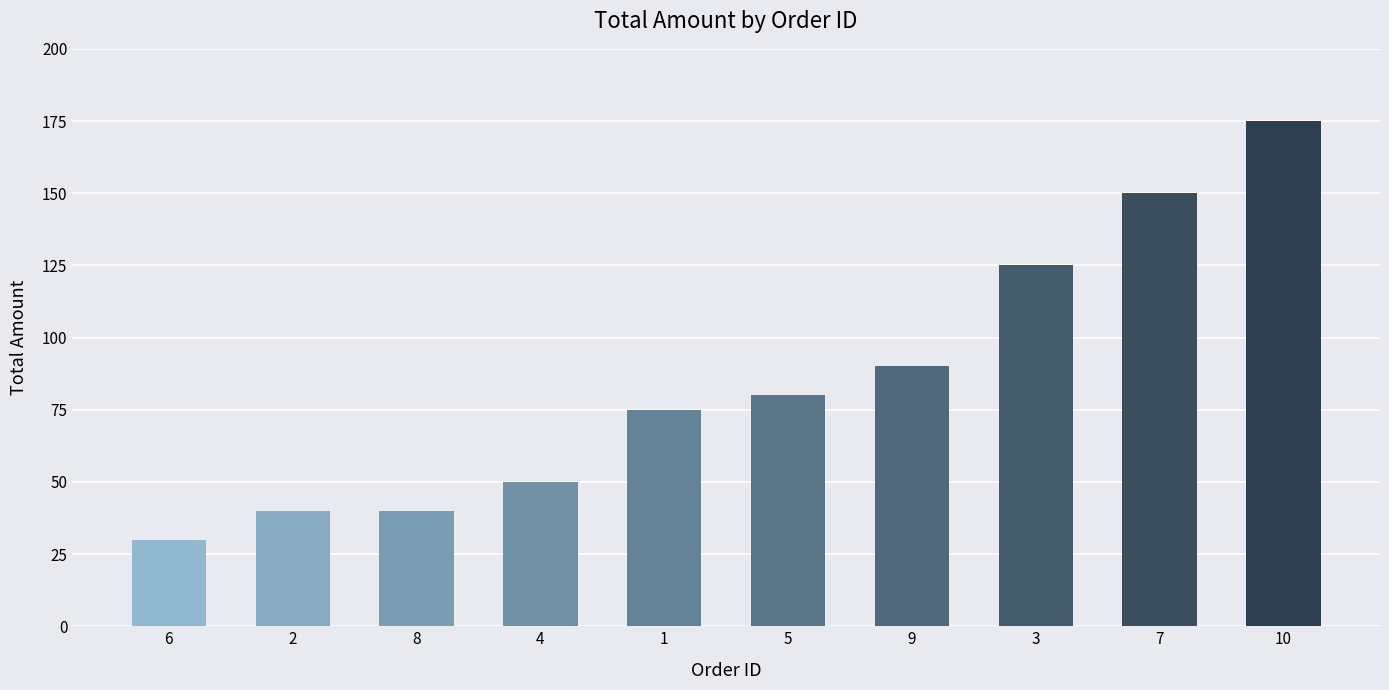

What is the difference between the maximum and minimum values?

145